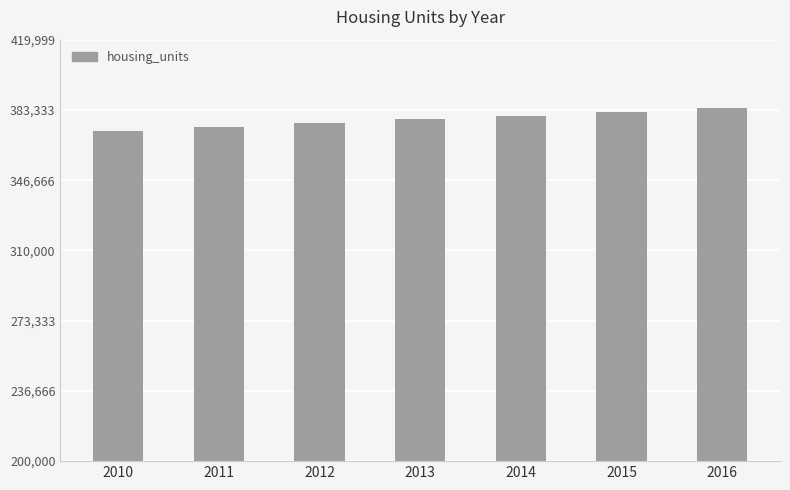

What is the maximum value shown in the chart?

384242